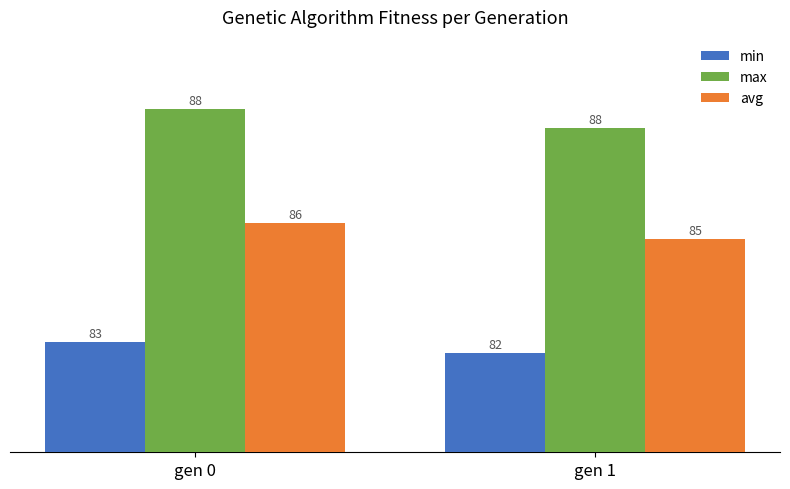

What is the difference between the min values at gen 1 and gen 0?

0.3